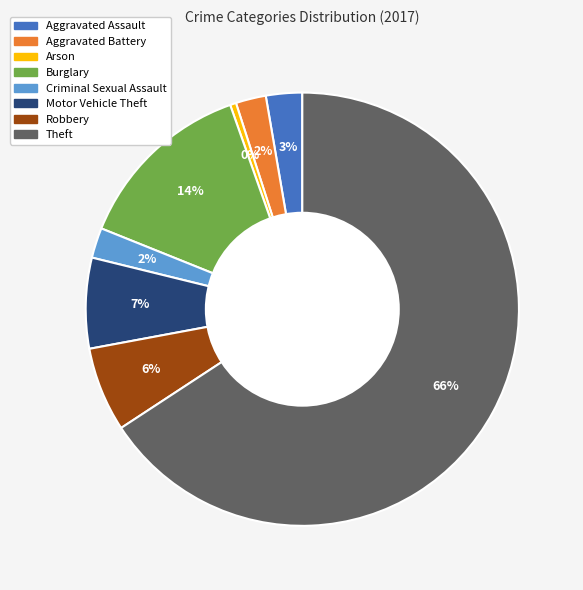

Which has a higher value, Aggravated Assault or Arson?

Aggravated Assault